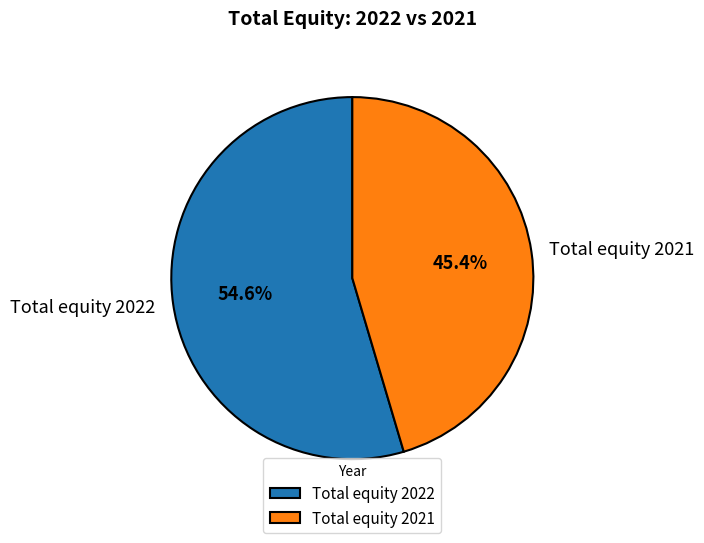

Combined, do Total equity 2021 and Total equity 2022 account for over 50%?

Yes